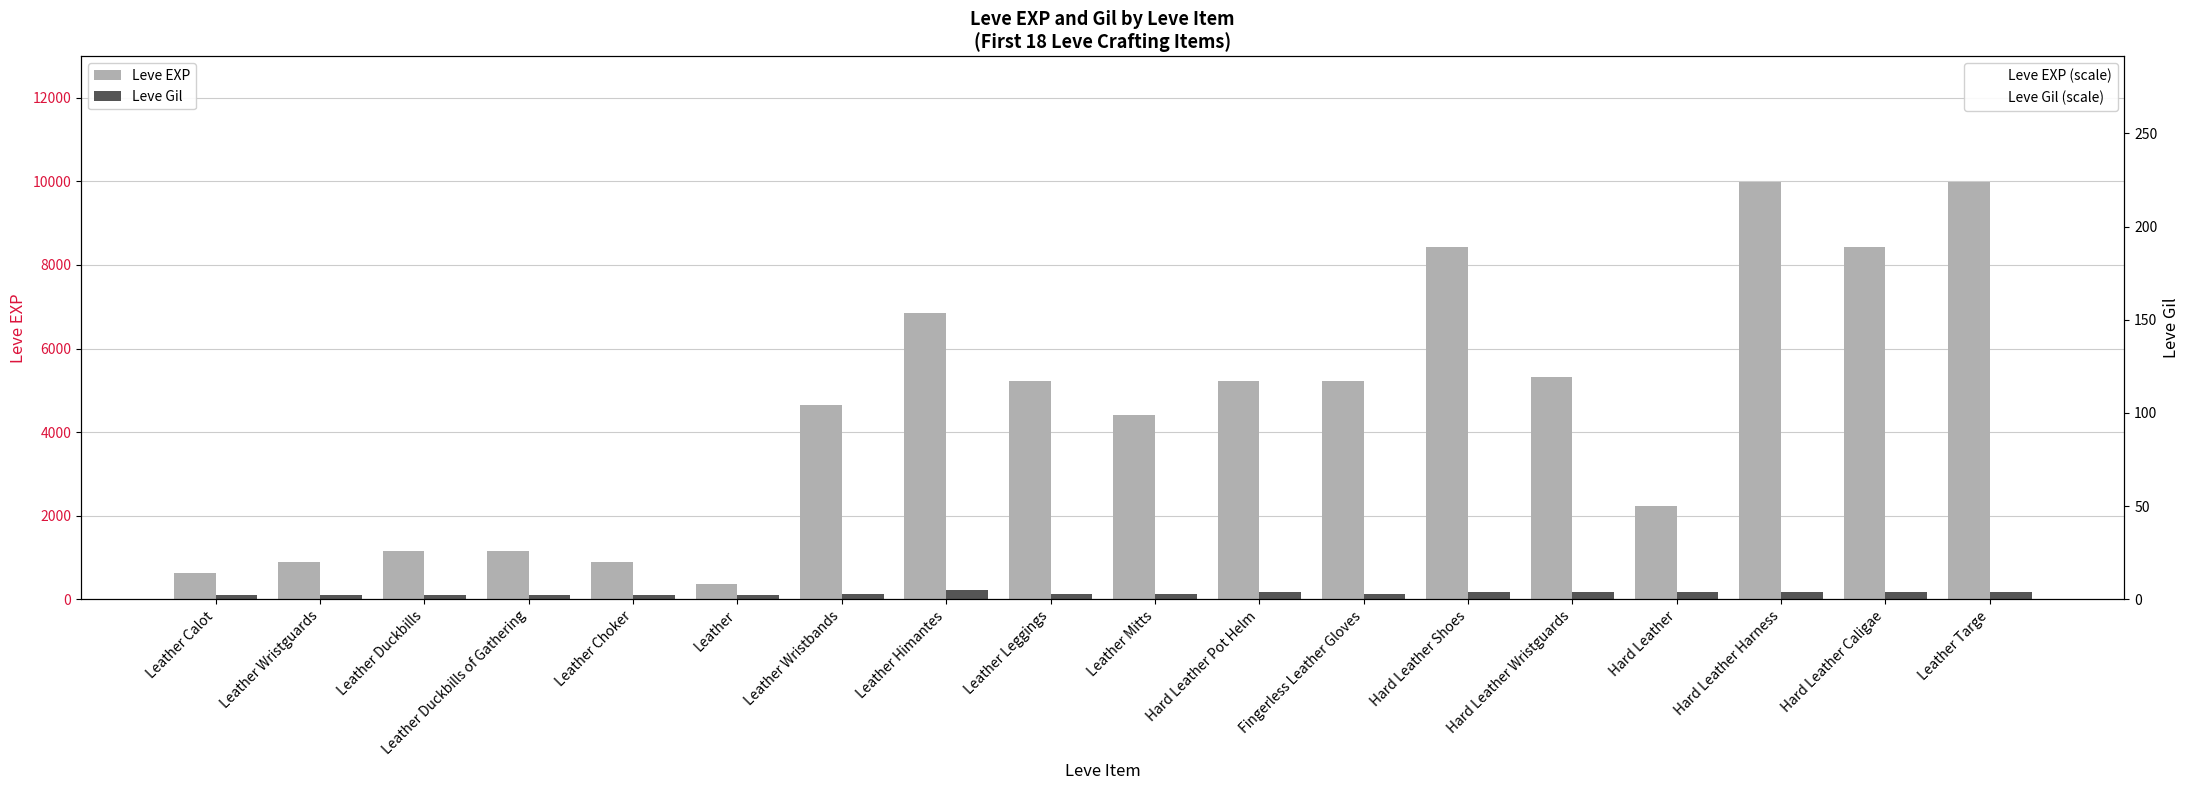

What is the difference between the Leve Gil (scale) values at Leather Leggings and Hard Leather?

30